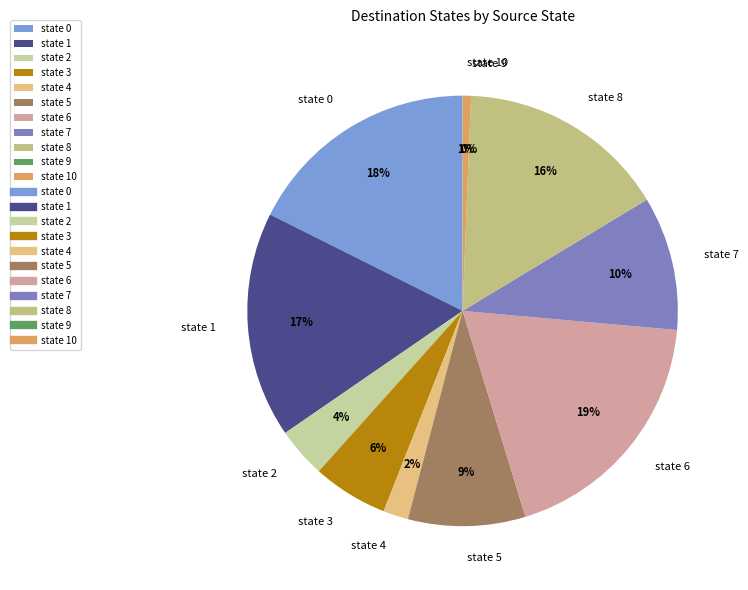

Which slice is the smallest?

state 9